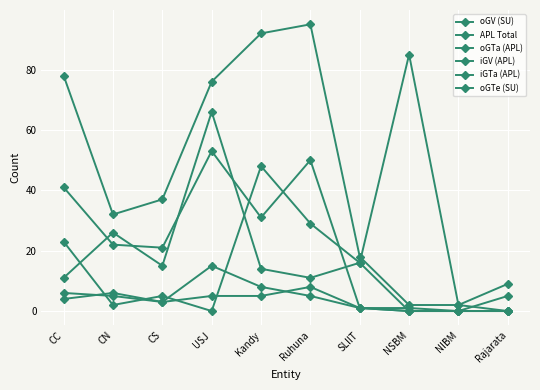

Count the number of categories in the chart.

10